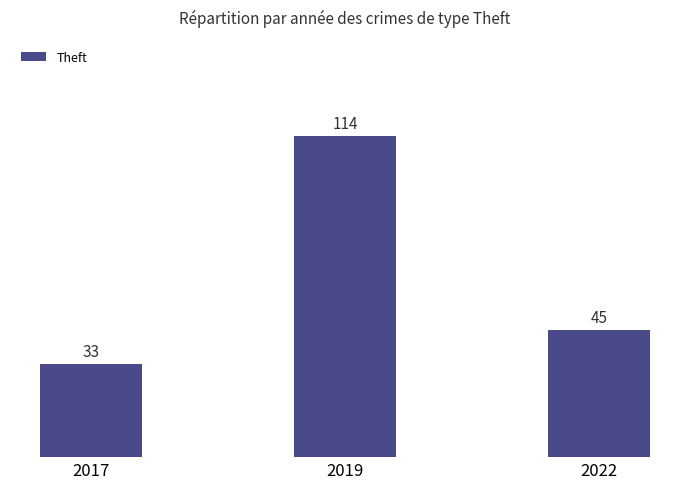

Are the bars grouped side by side (vs. stacked)?

No